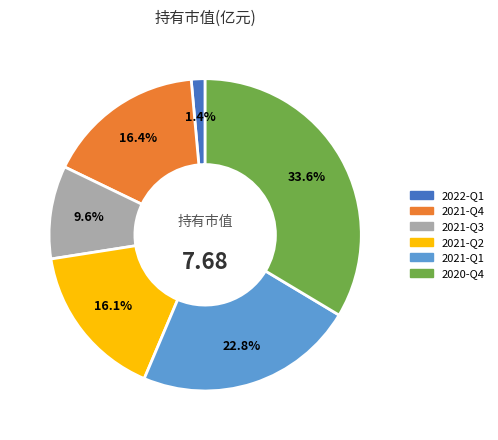

To the nearest percent, what is the difference between the largest and smallest slice percentages?

32%